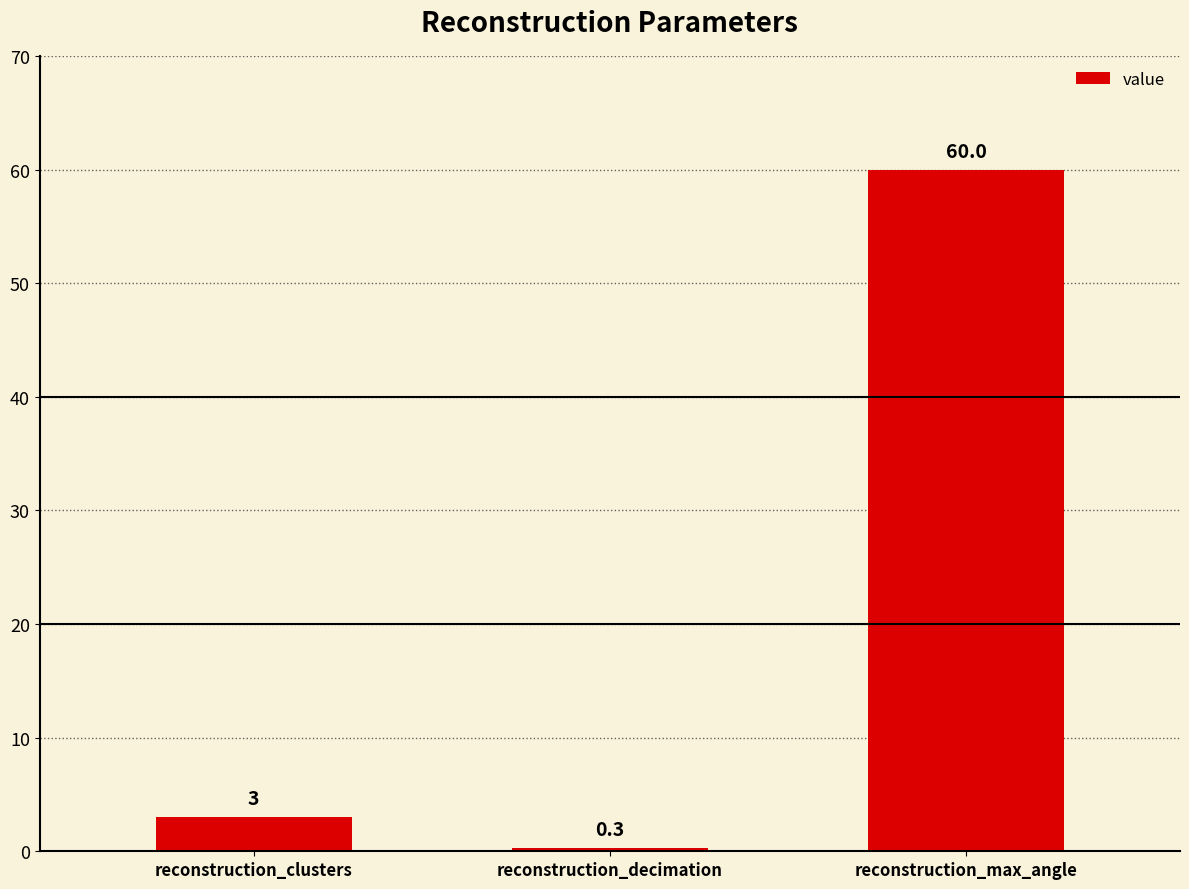

What is the difference between the values at reconstruction_decimation and reconstruction_max_angle?

59.7